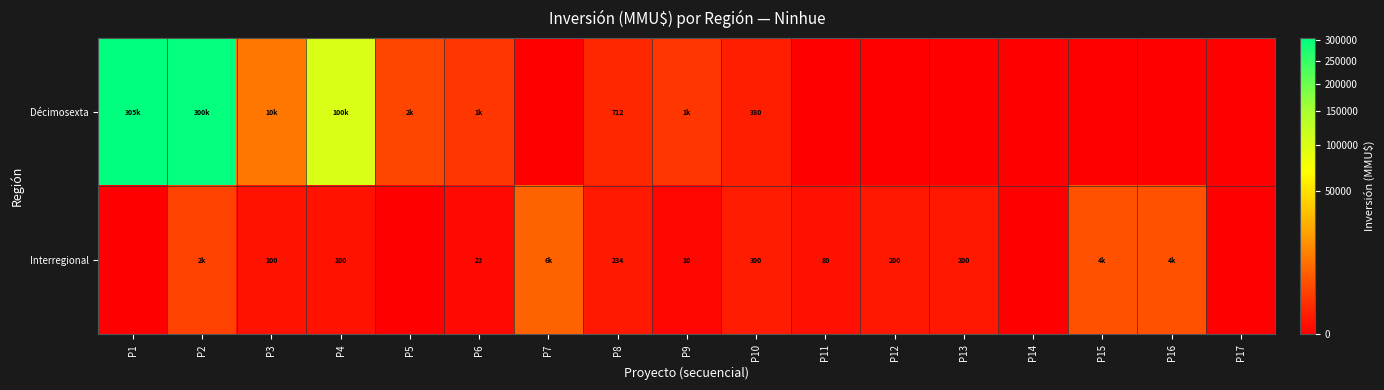

The value of Interregional at P12 is 359. True or false?

False